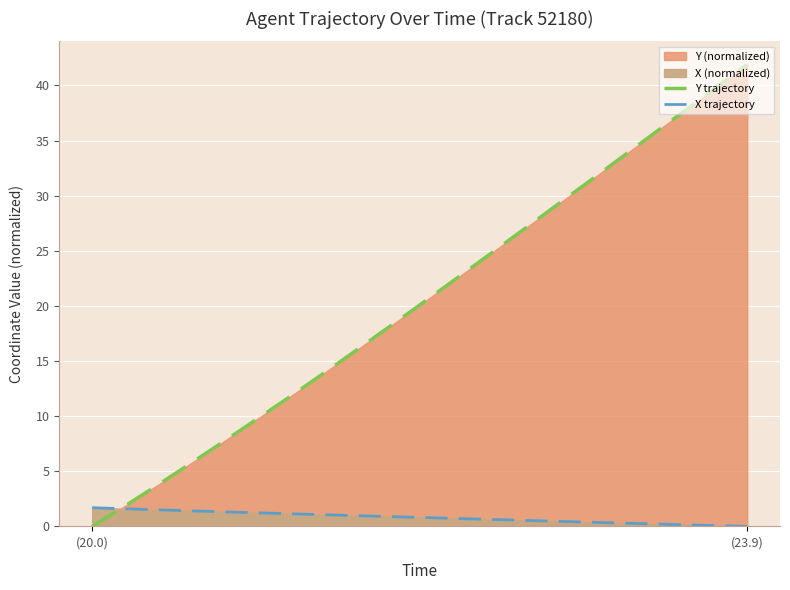

Reading left to right, transcribe all the data shown in this chart.

Y trajectory: 0.0	0.9	1.9	2.9	3.8	4.8	5.8	6.9	7.9	8.9	9.9	11.0	12.0	13.1	14.1	15.2	16.3	17.4	18.4	19.5	20.6	21.7	22.8	23.9	25.1	26.2	27.3	28.4	29.5	30.6	31.8	32.9	34.0	35.1	36.3	37.4	38.5	39.7	40.8	41.9
X trajectory: 1.7	1.6	1.6	1.5	1.5	1.5	1.4	1.4	1.3	1.3	1.2	1.2	1.1	1.1	1.1	1.0	1.0	0.9	0.9	0.8	0.8	0.7	0.7	0.7	0.6	0.6	0.5	0.5	0.4	0.4	0.4	0.3	0.3	0.2	0.2	0.2	0.1	0.1	0.0	0.0